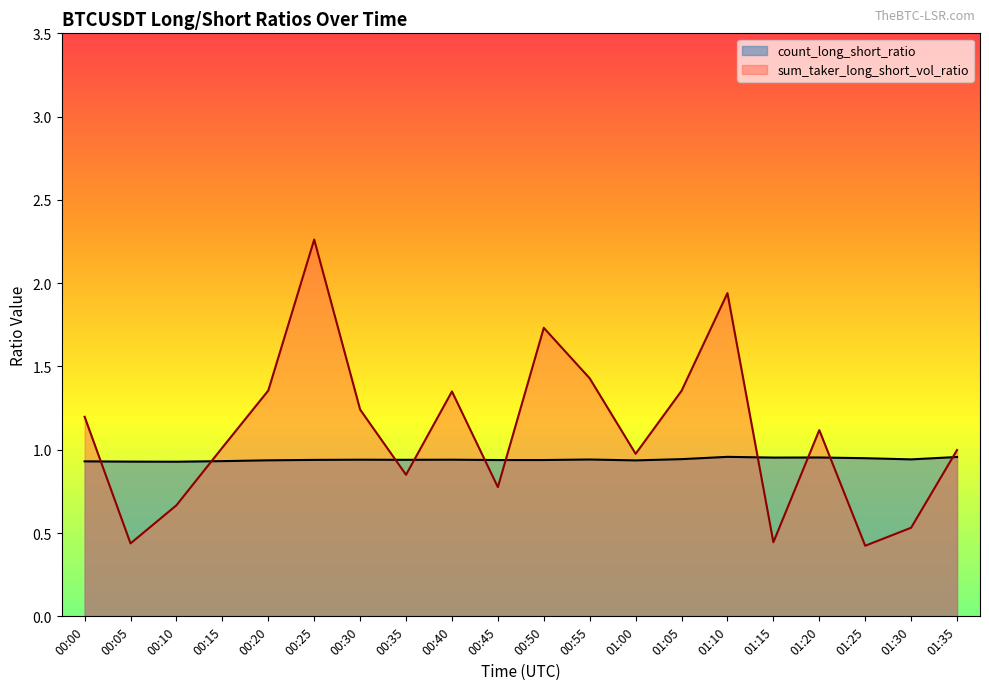

List the series in order of their peak value, highest first.

sum_taker_long_short_vol_ratio, count_long_short_ratio